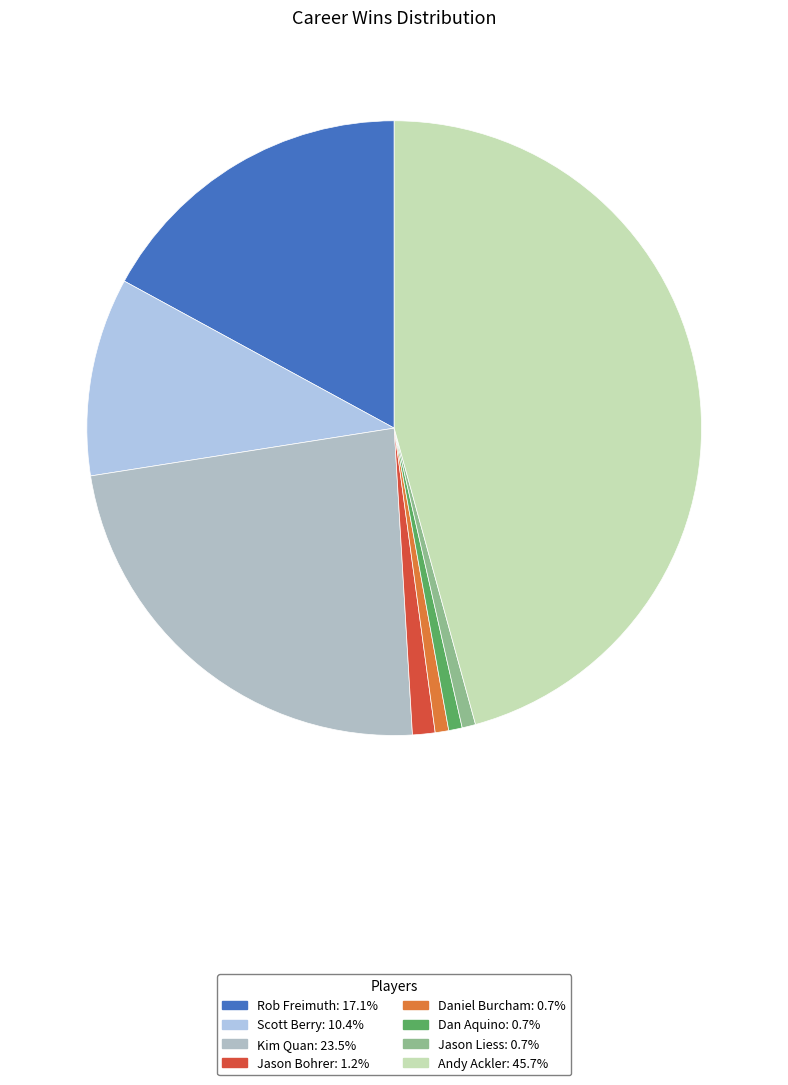

Does Jason Bohrer represent more than half of the total?

No